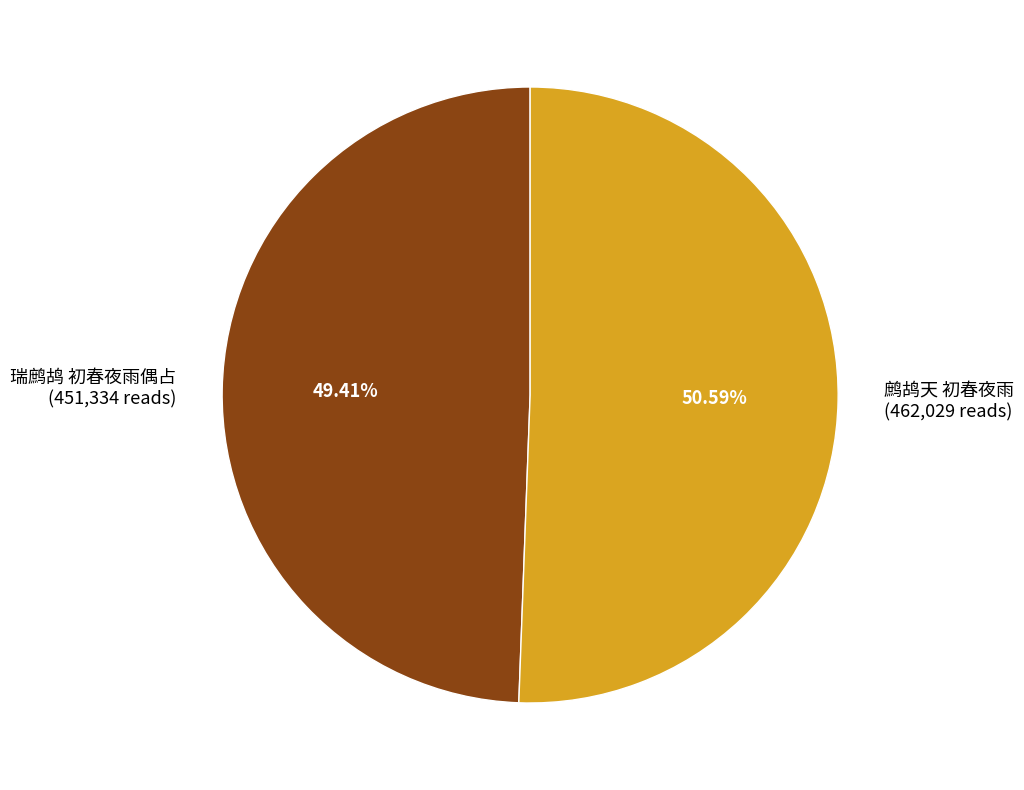

Rank the categories by value from lowest to highest.

瑞鹧鸪 初春夜雨偶占, 鹧鸪天 初春夜雨